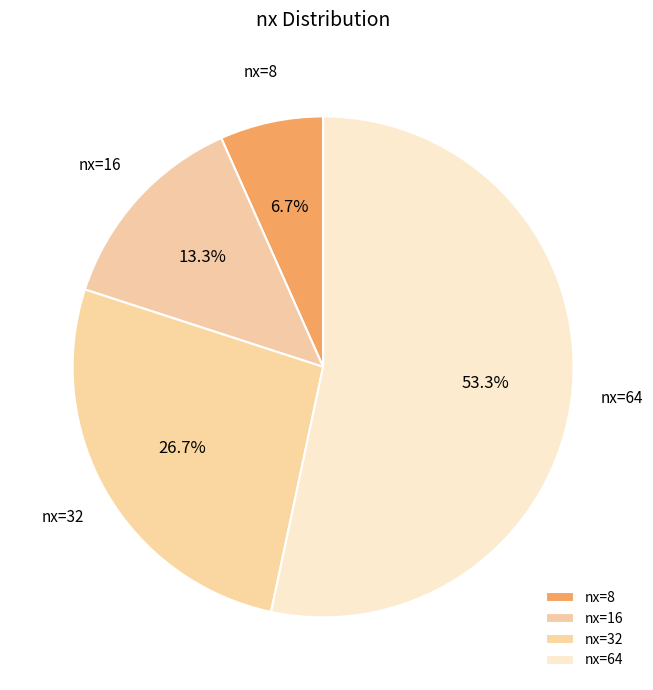

Rank the categories by value from highest to lowest.

nx=64, nx=32, nx=16, nx=8